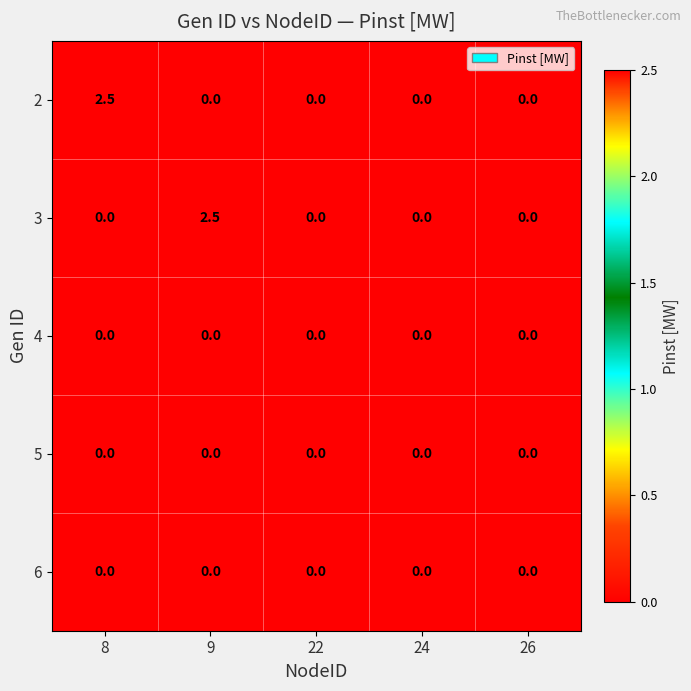

What is the total value across all series at 9?

2.5